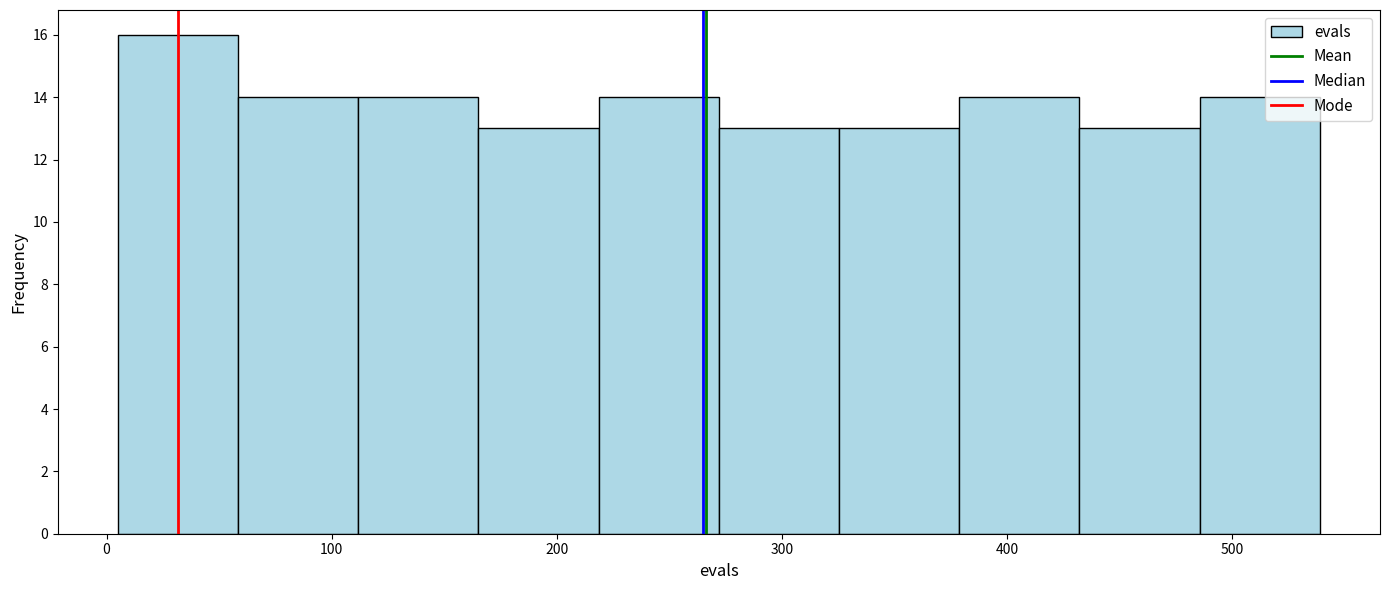

What is the height of the bar covering 110 to 170 on the x-axis? Neither the bar edges nor the heights are printed on the chart, so give them approximately, as read against the axes.

14